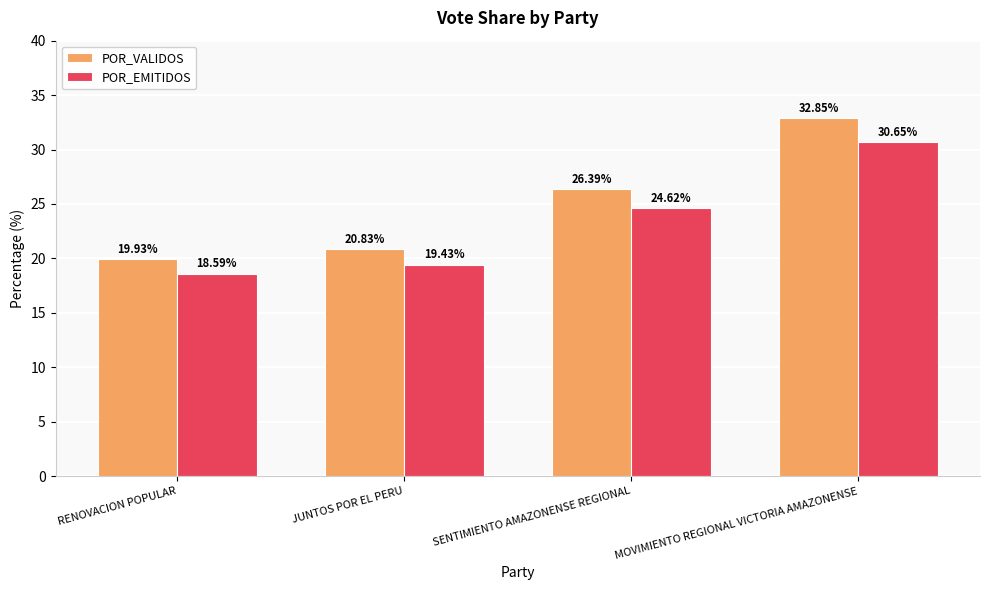

Does the chart contain any negative values?

No